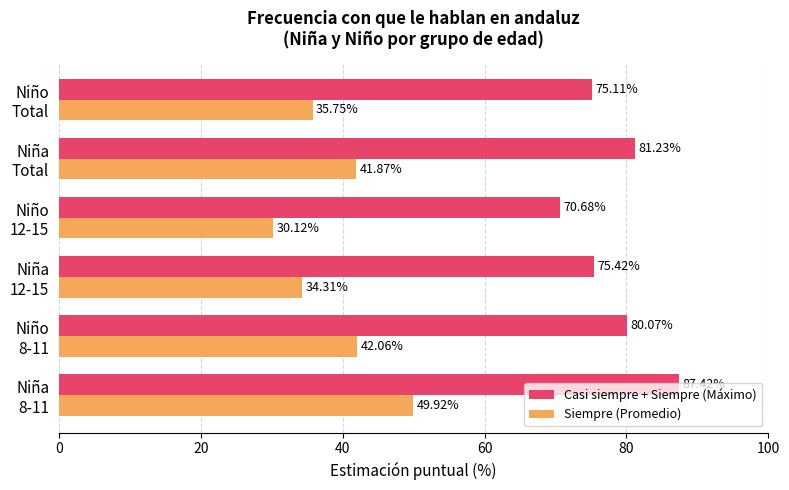

What are all the series names shown in the legend?

Casi siempre + Siempre (Máximo), Siempre (Promedio)